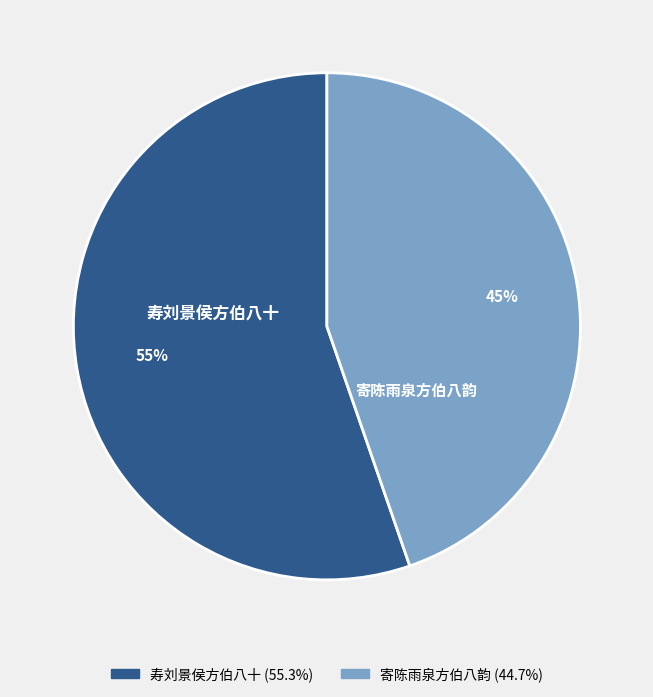

Count the number of slices in the pie.

2